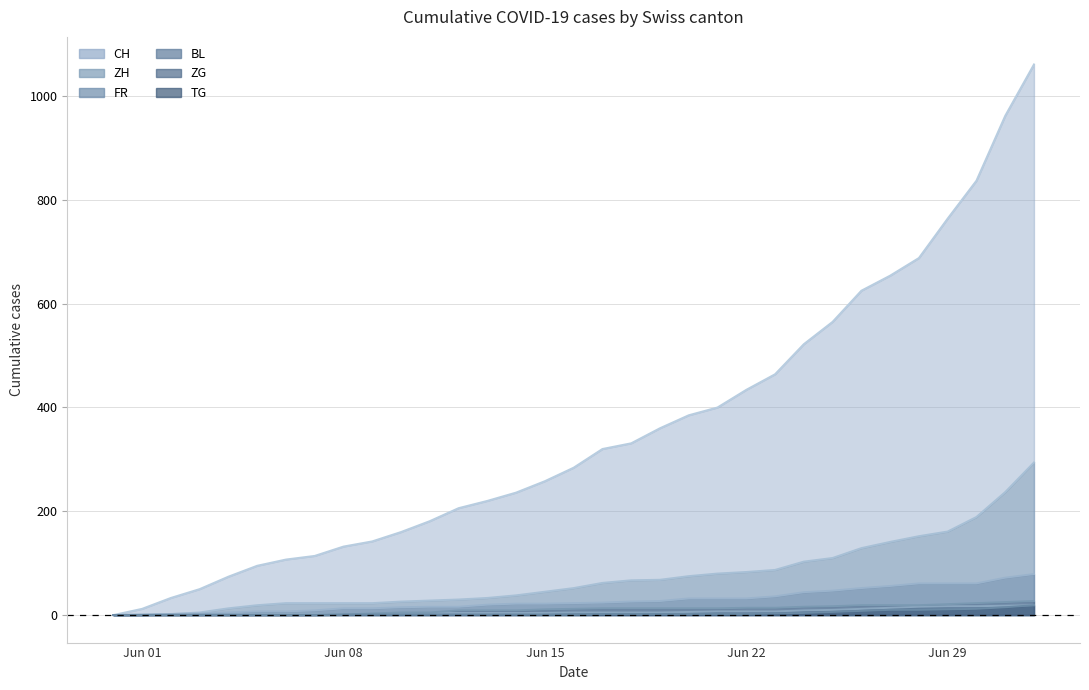

List the series in order of their peak value, highest first.

CH, ZH, FR, ZG, BL, TG